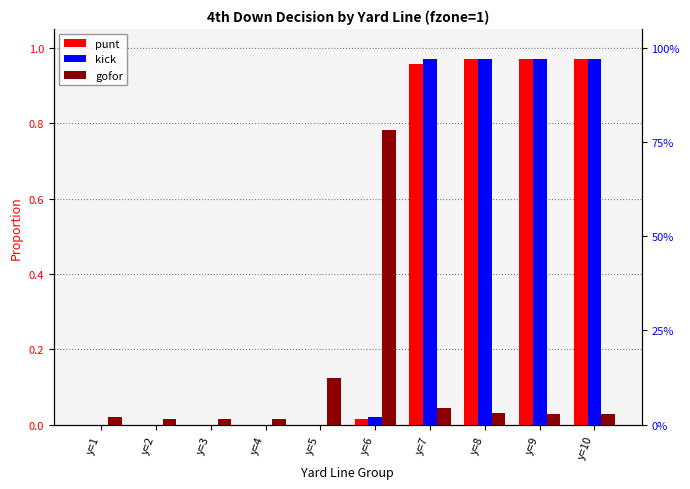

What is the difference between the maximum and minimum values in the punt series?

1.0